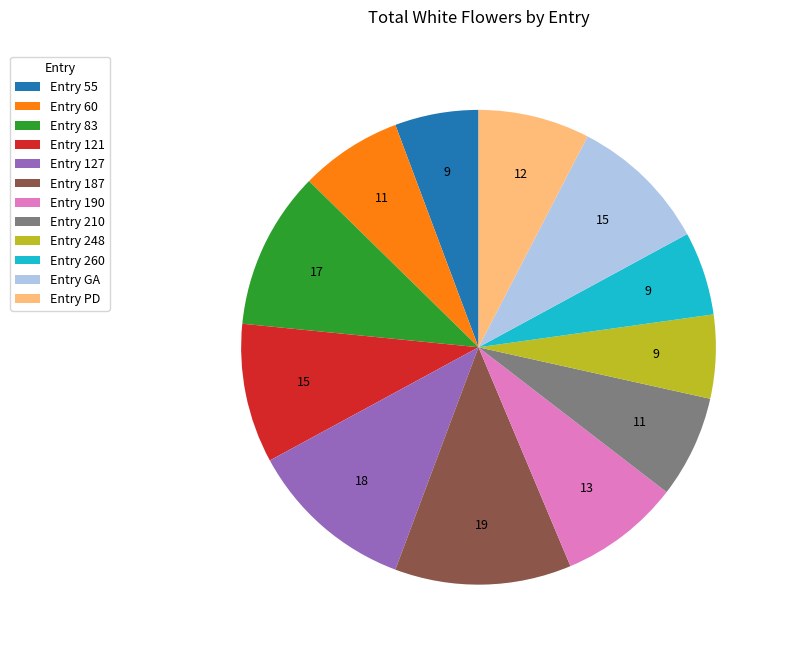

Does Entry PD represent more than half of the total?

No